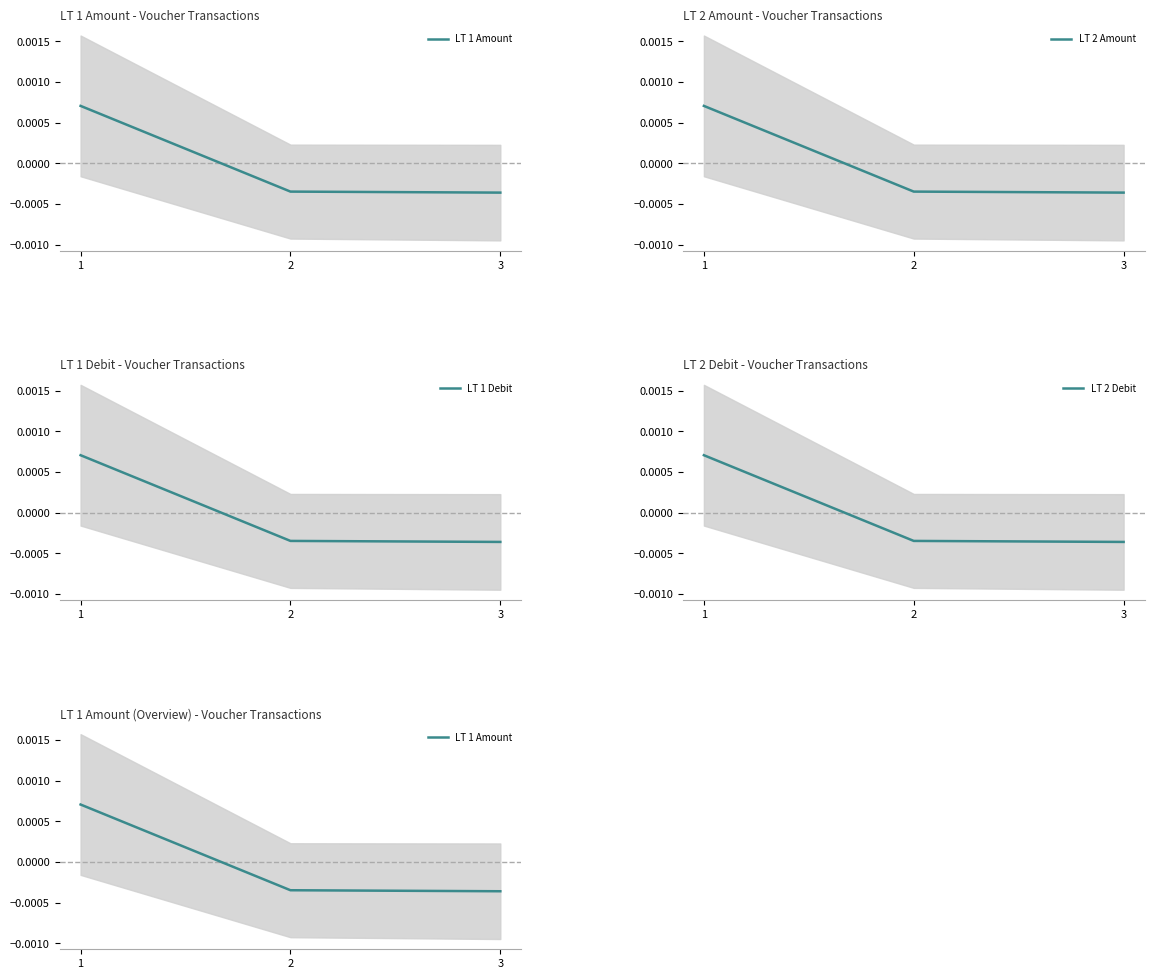

List the labels in order of LT 1 Amount value, largest first.

1, 2, 3